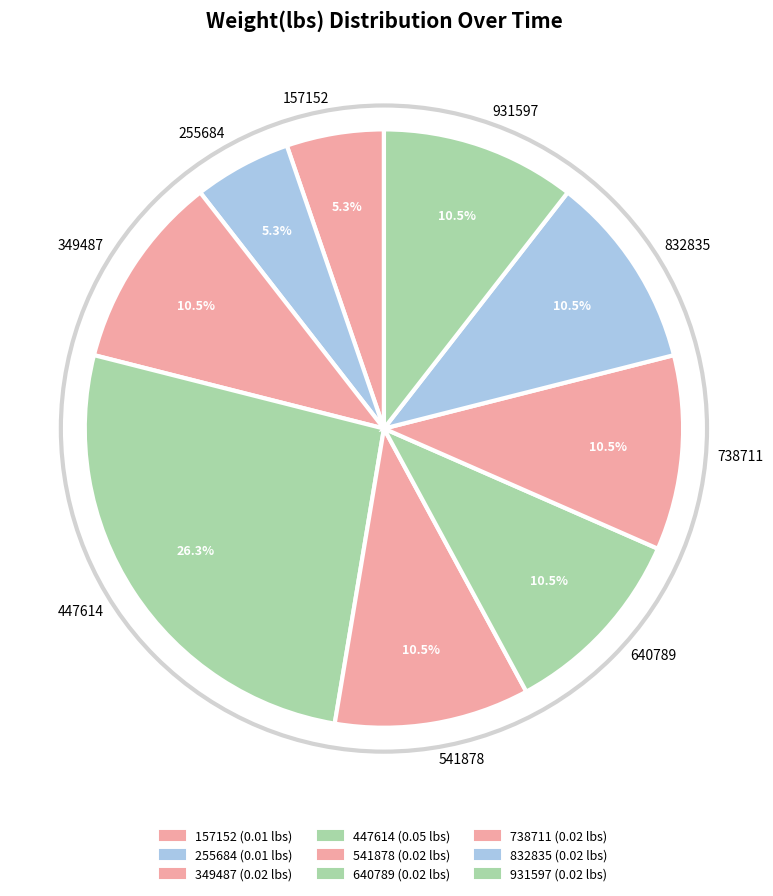

Which slice is the largest?

447614